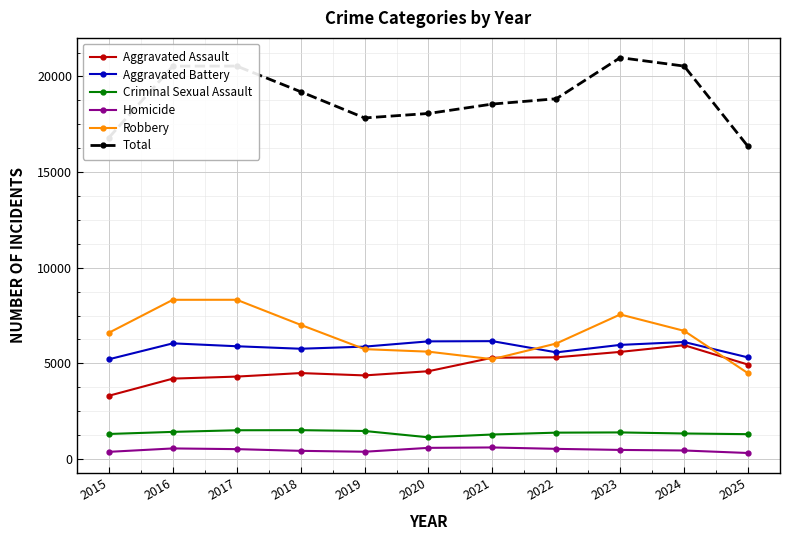

True or false: Homicide and Aggravated Assault intersect in this chart.

False